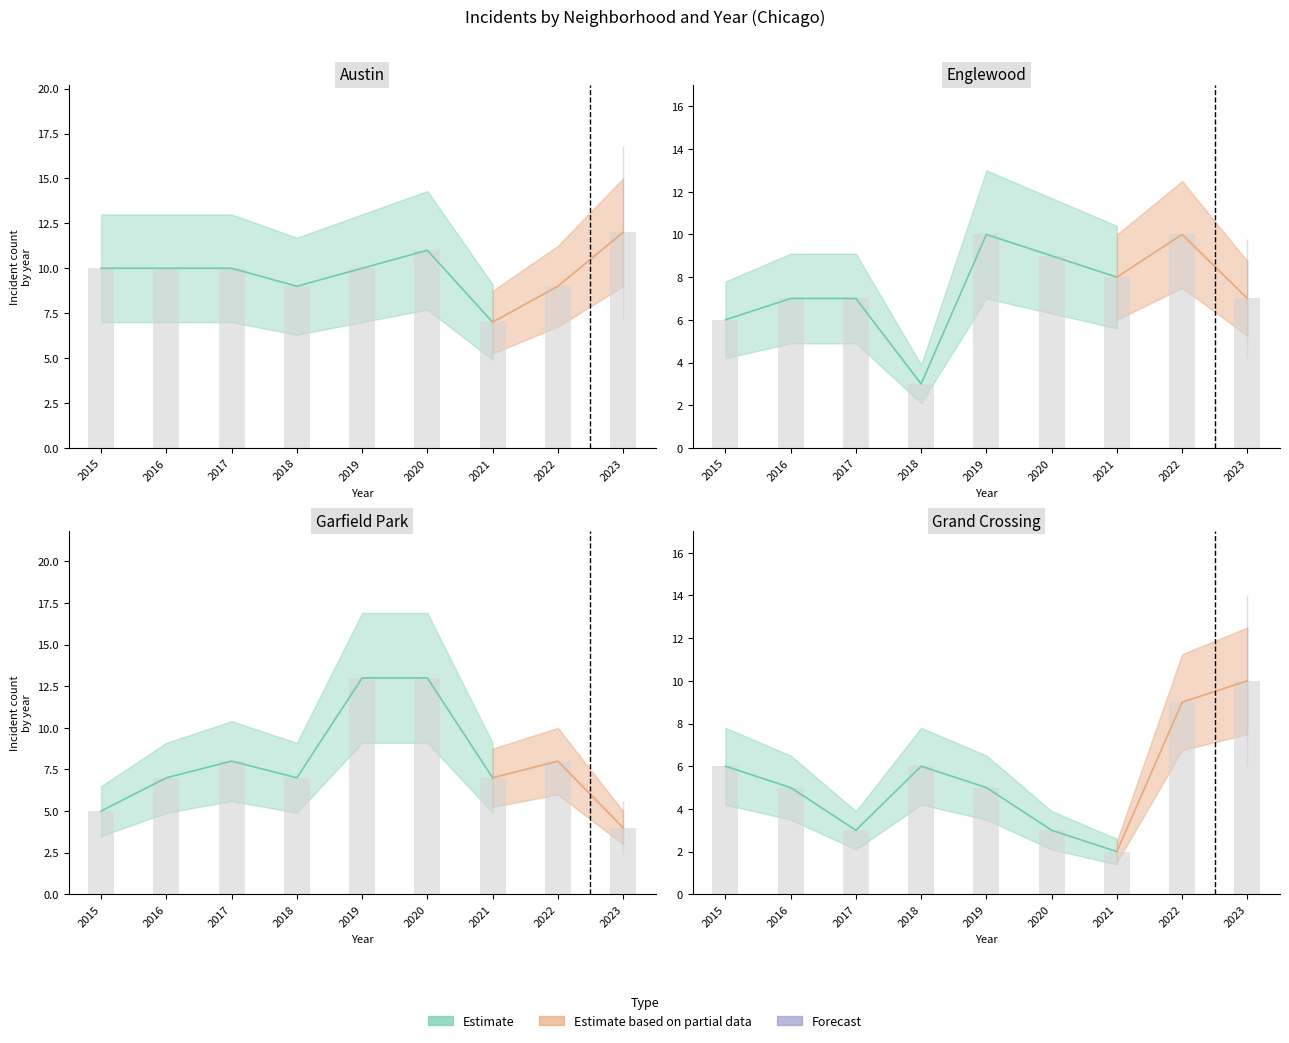

What is the value of the Grand Crossing bar at the 9th from the left?

10